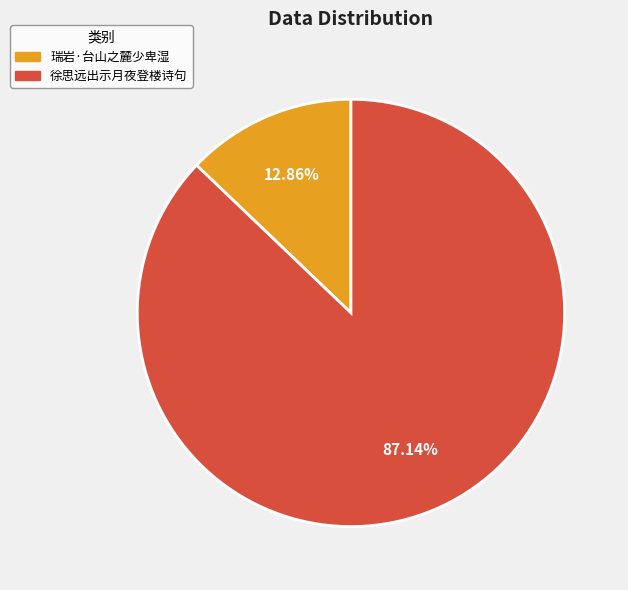

What is the smallest slice in the pie chart?

瑞岩·台山之麓少卑湿